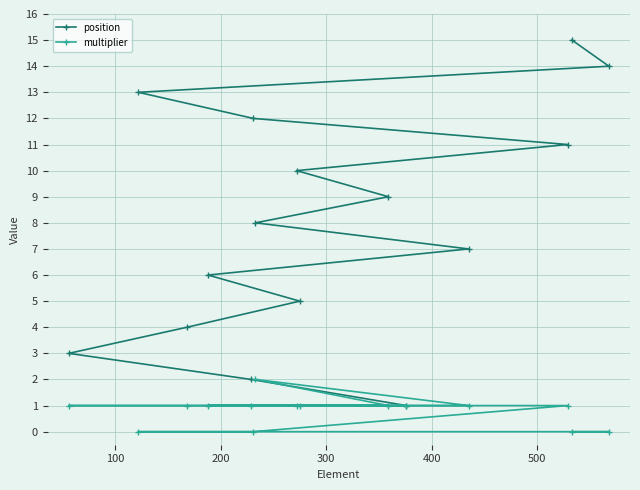

Which series has the largest total across all categories?

position